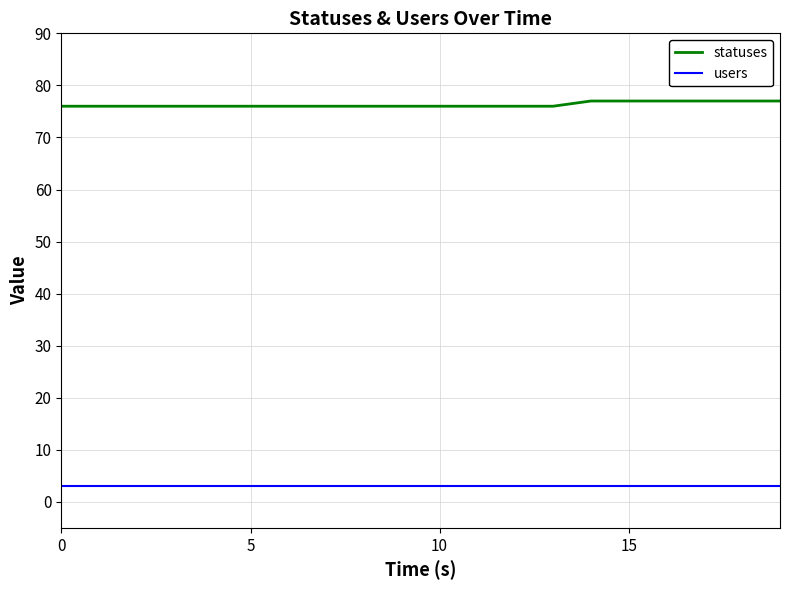

What is the smallest value displayed?

3